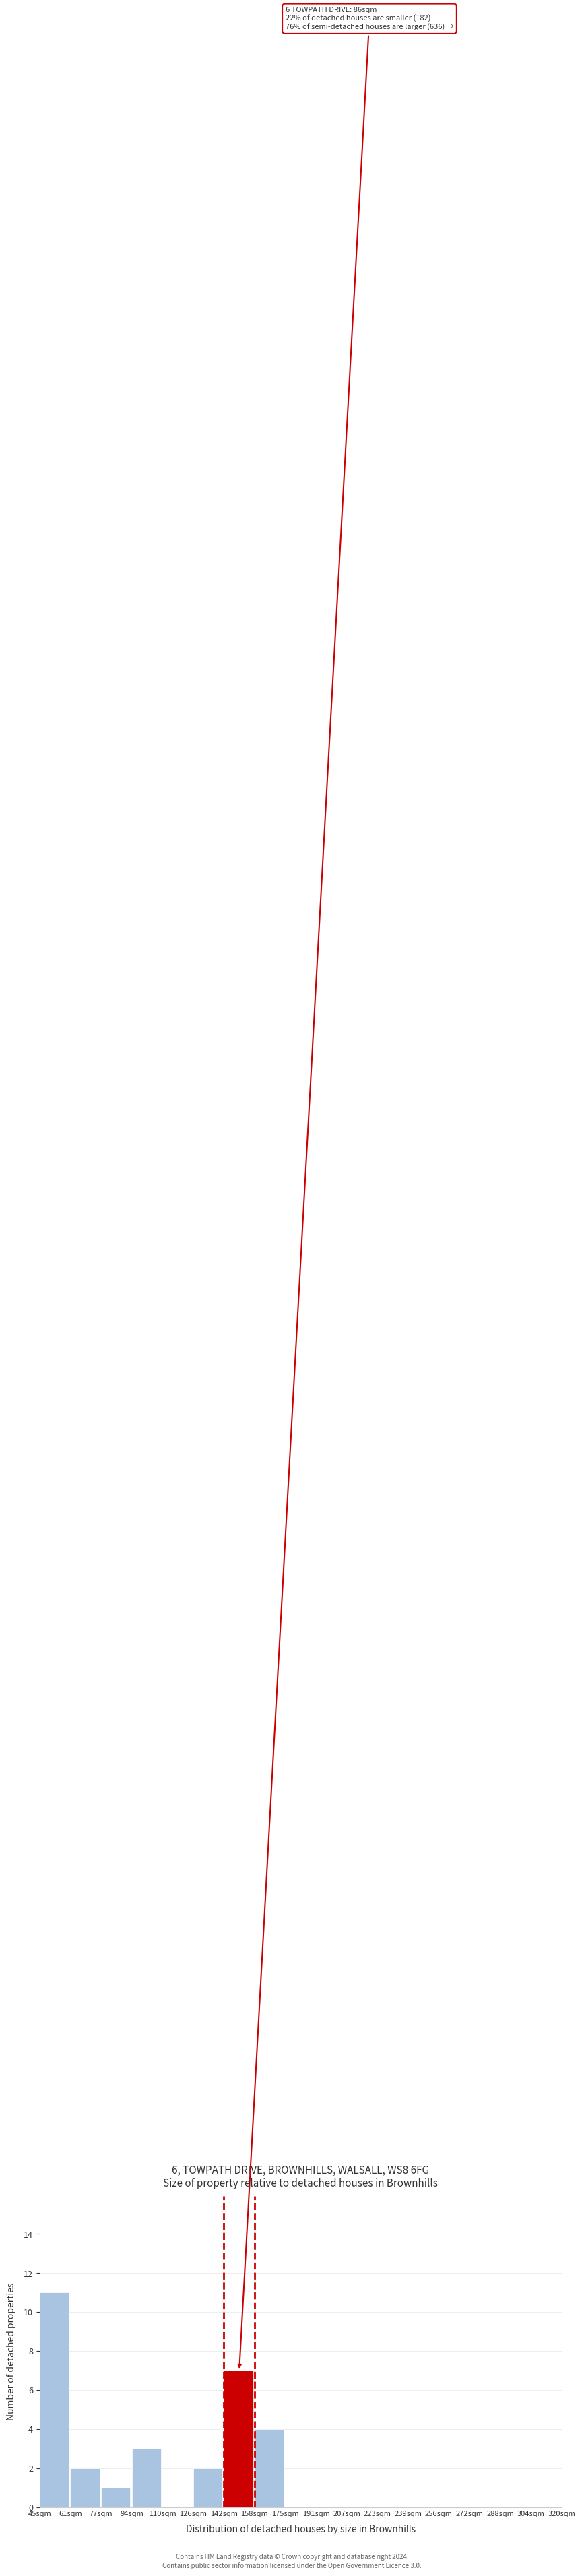

Reading left to right, what are all the values shown in this chart?

45sqm=11	61sqm=2	77sqm=1	94sqm=3	110sqm=0	126sqm=2	142sqm=7	158sqm=4	175sqm=0	191sqm=0	207sqm=0	223sqm=0	239sqm=0	256sqm=0	272sqm=0	288sqm=0	304sqm=0